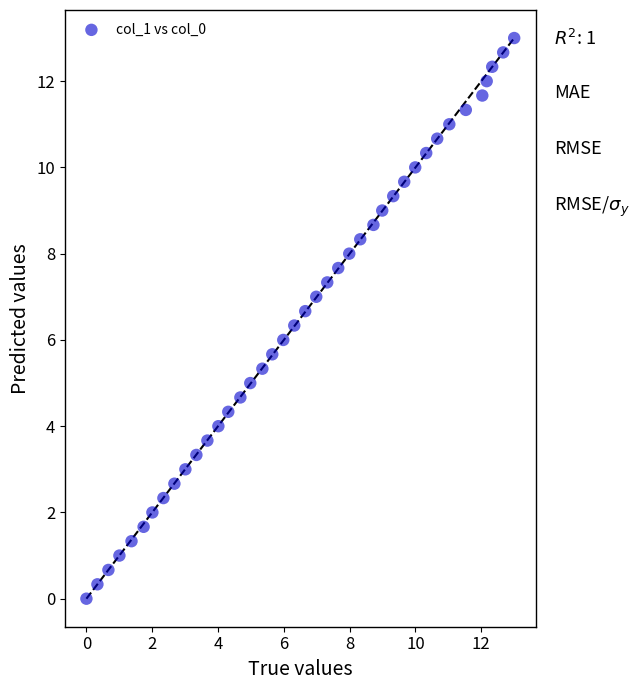

What is the range of Y values (max minus min)?

13.0